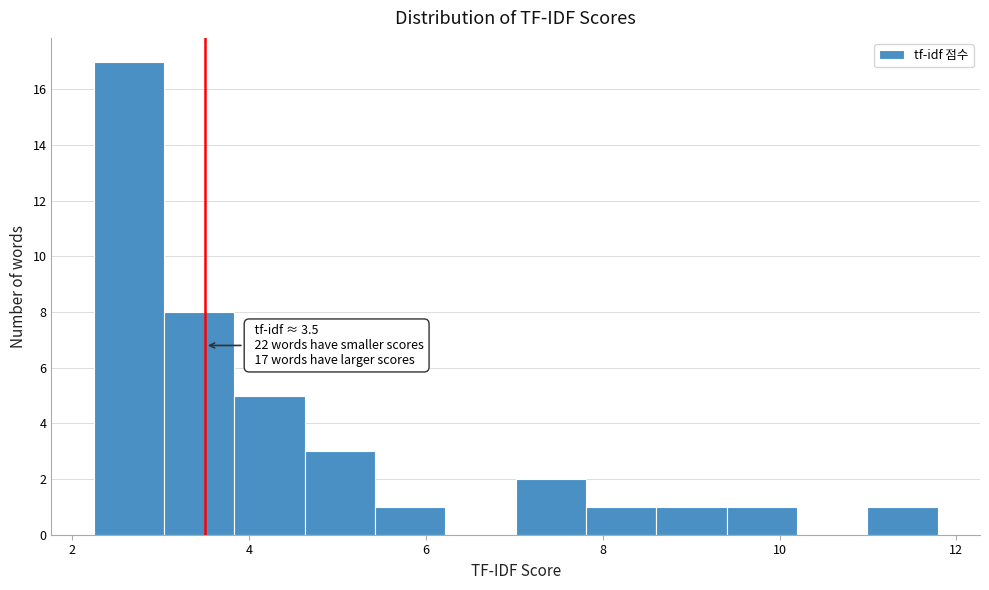

Read against the x-axis, roughly where is the centre of the tallest bar?

2.6